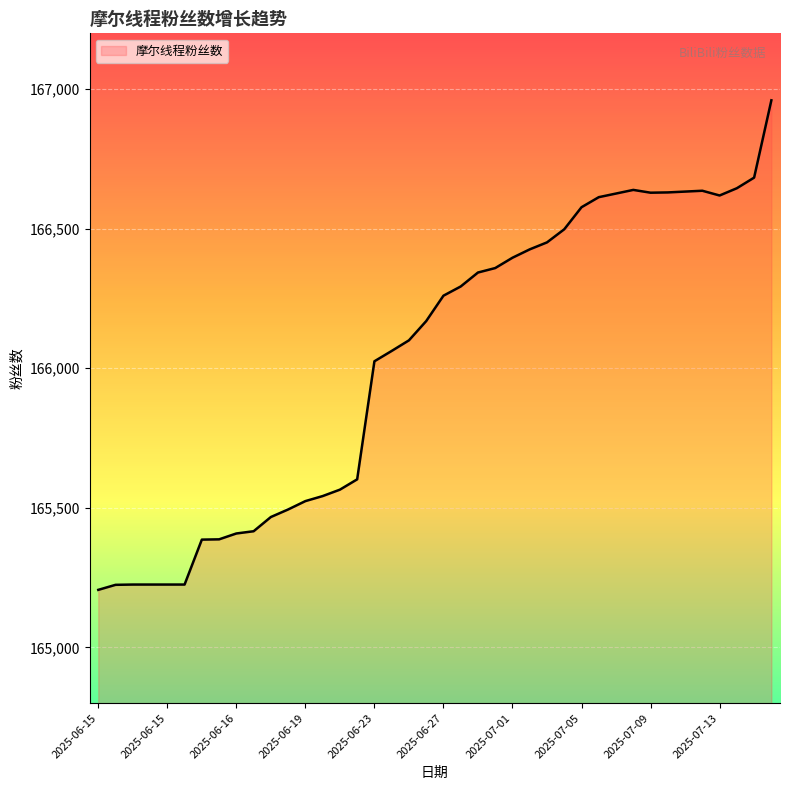

What is the greatest value displayed?

166960